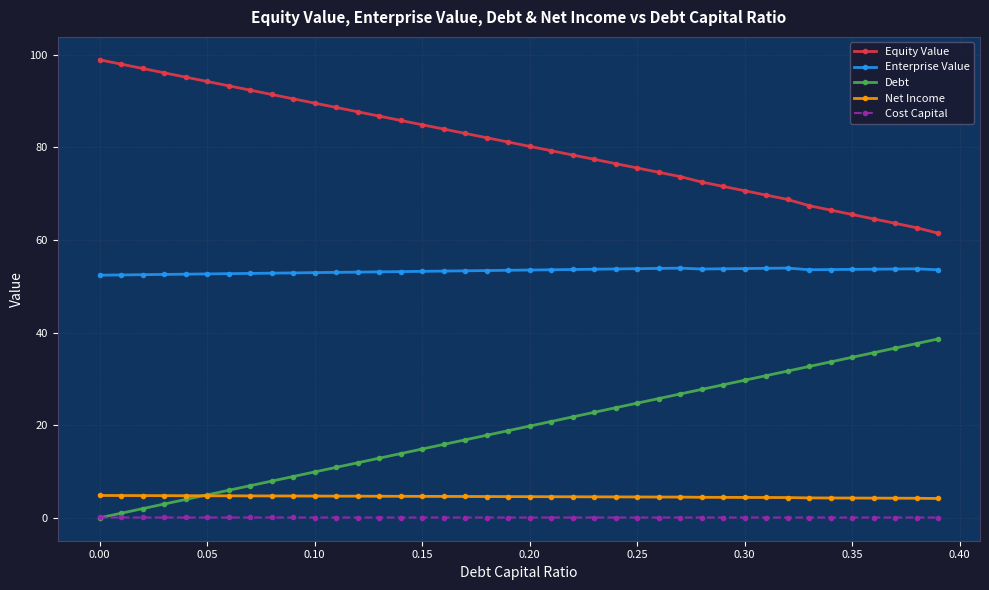

Which series has the largest total across all categories?

Equity Value